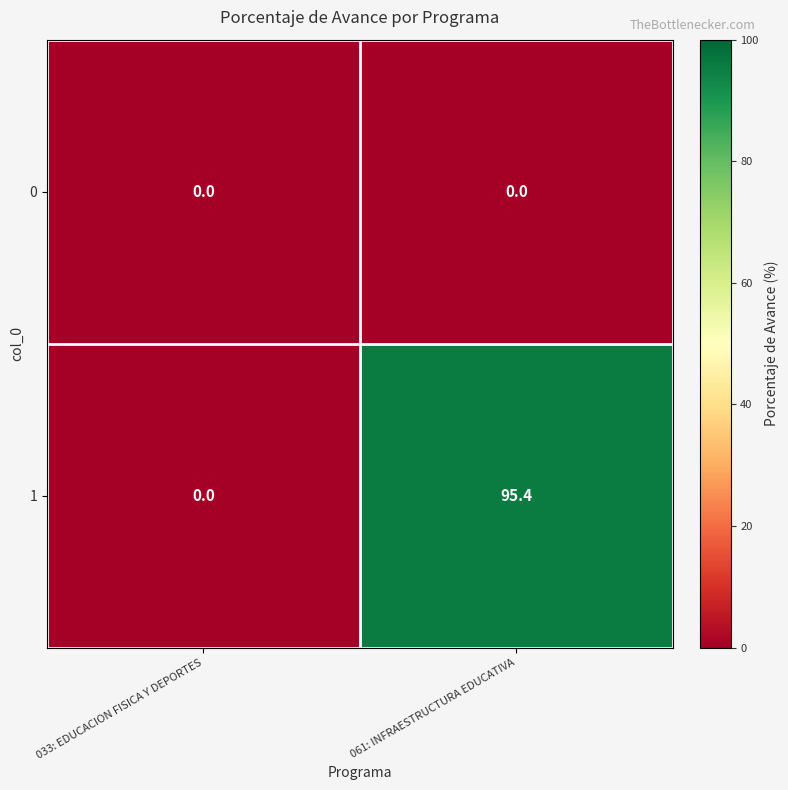

Between 033: EDUCACION FISICA Y DEPORTES and 061: INFRAESTRUCTURA EDUCATIVA, which series saw the biggest shift?

1